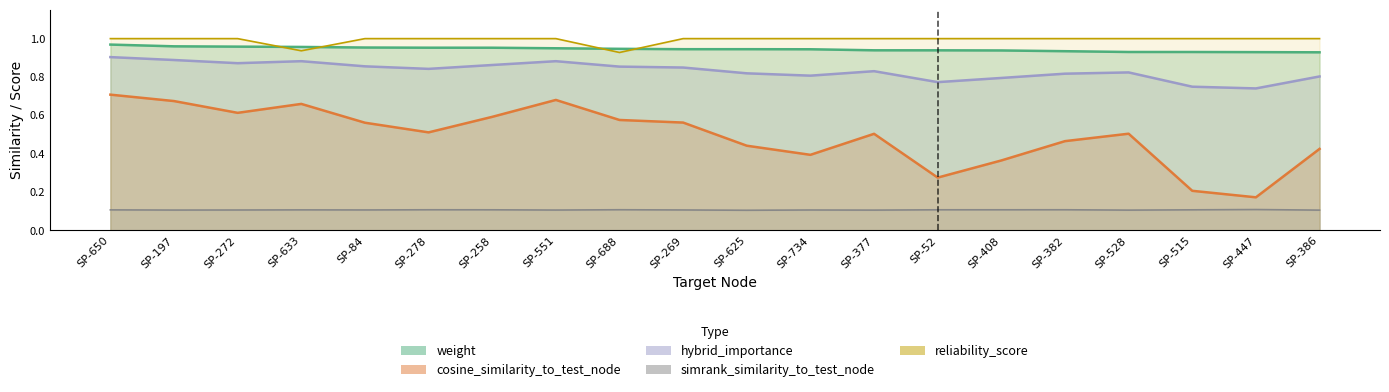

True or false: reliability_score and simrank_similarity_to_test_node intersect in this chart.

False